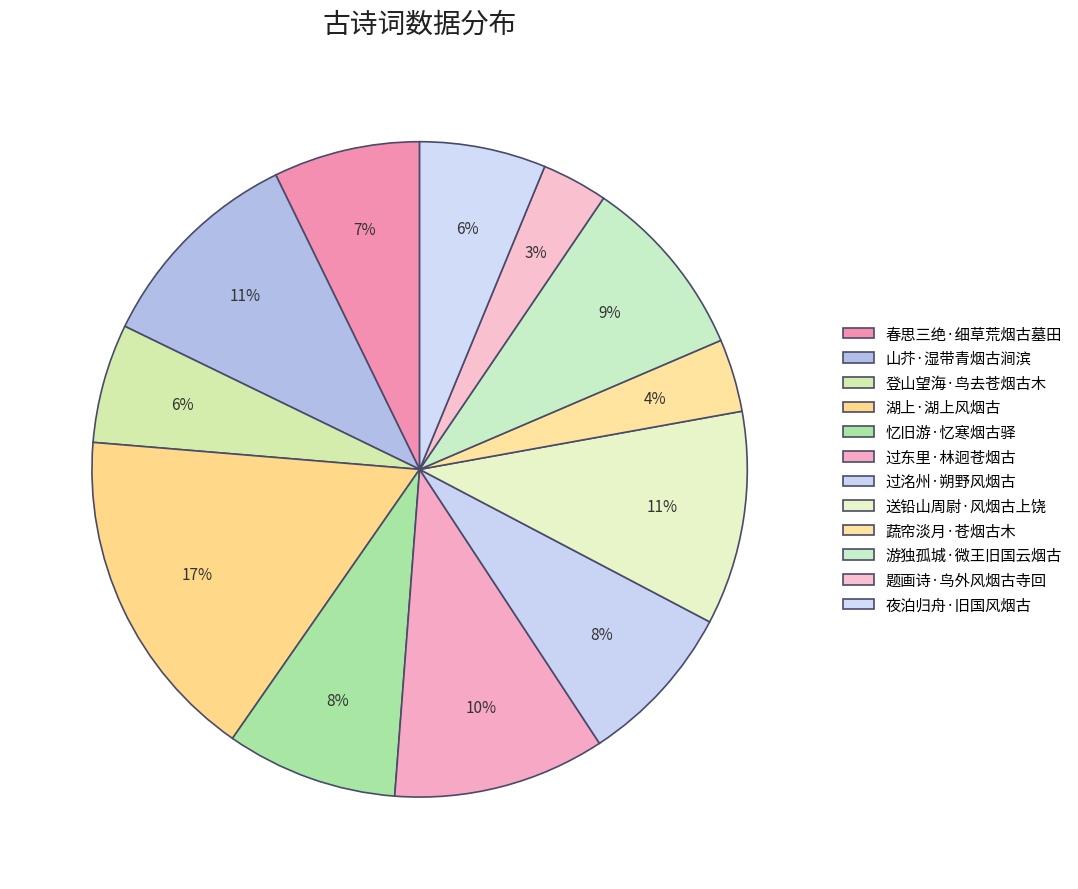

Count the number of slices in the pie.

12